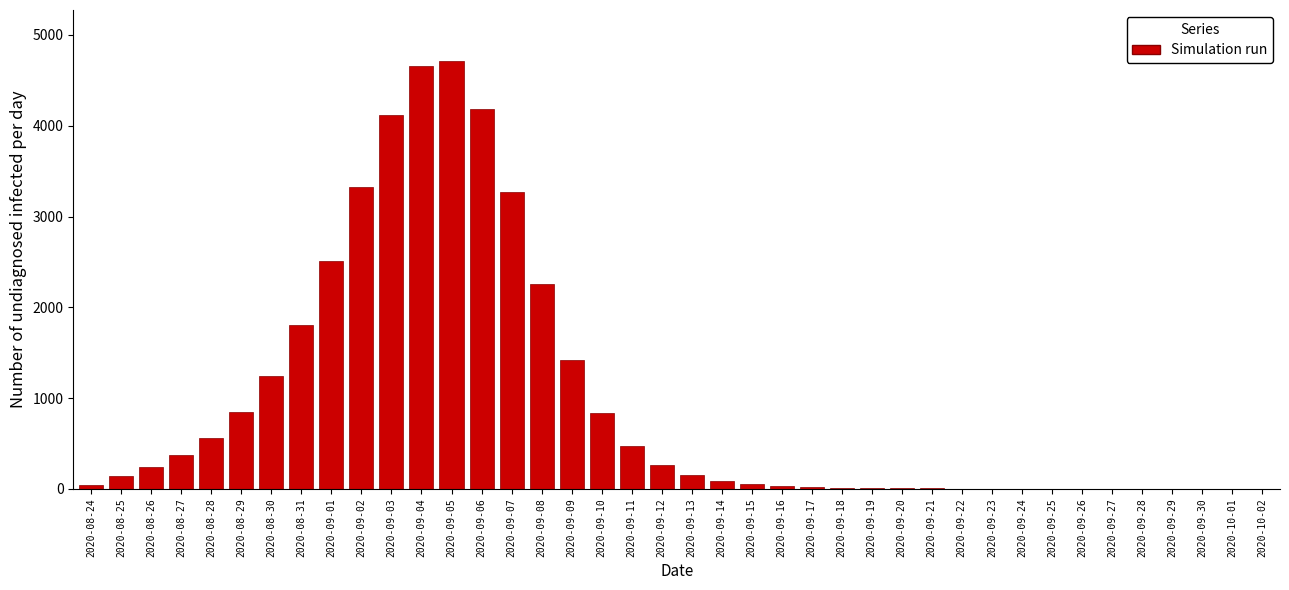

What is the sum of all values?

37705.6